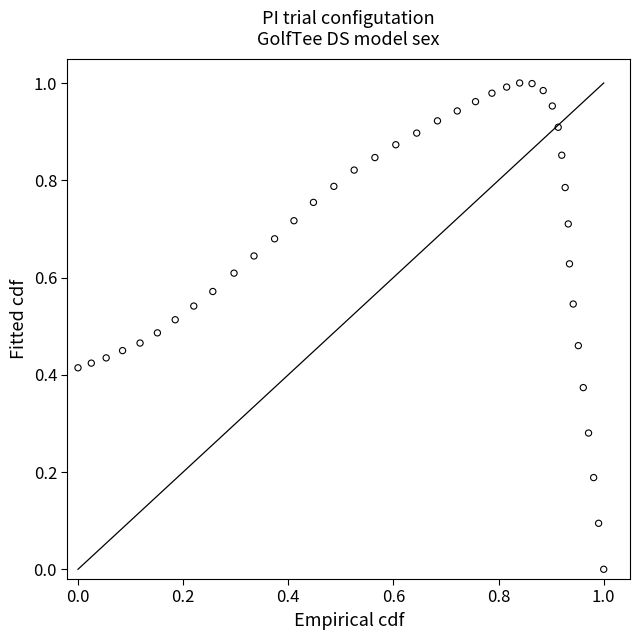

Count the number of points in this scatter plot.

40